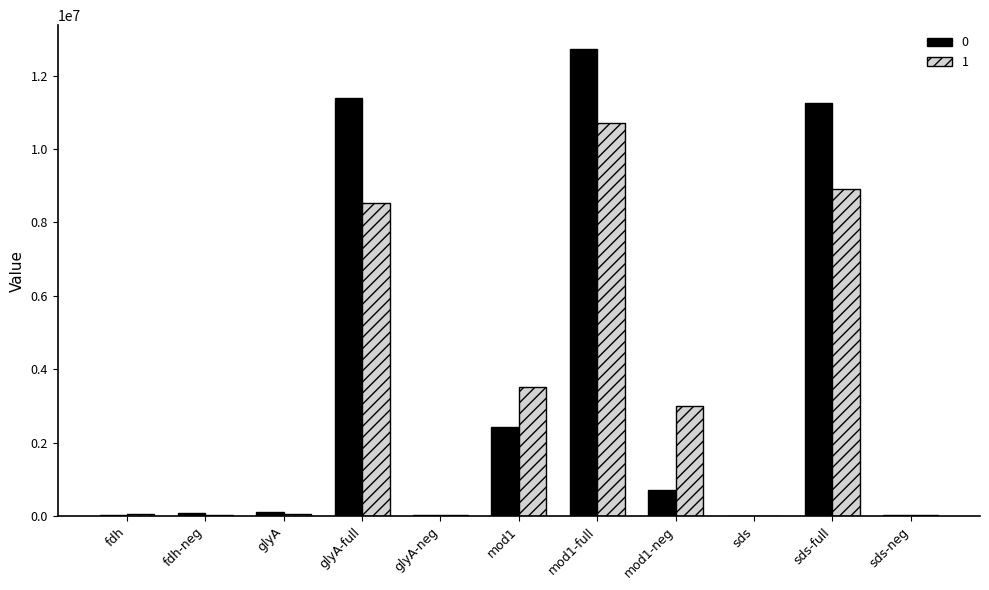

What is the total value across all series at mod1-neg?

3725566.9